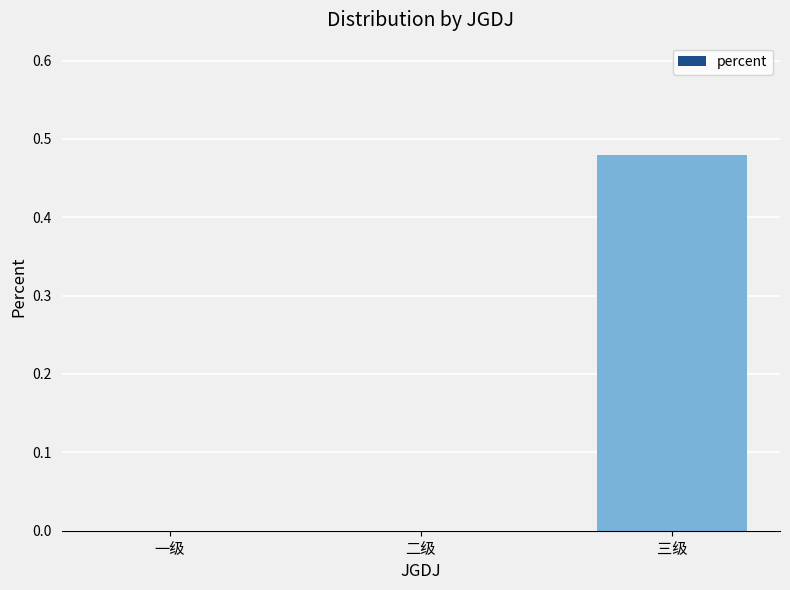

How many distinct data groups are displayed?

1